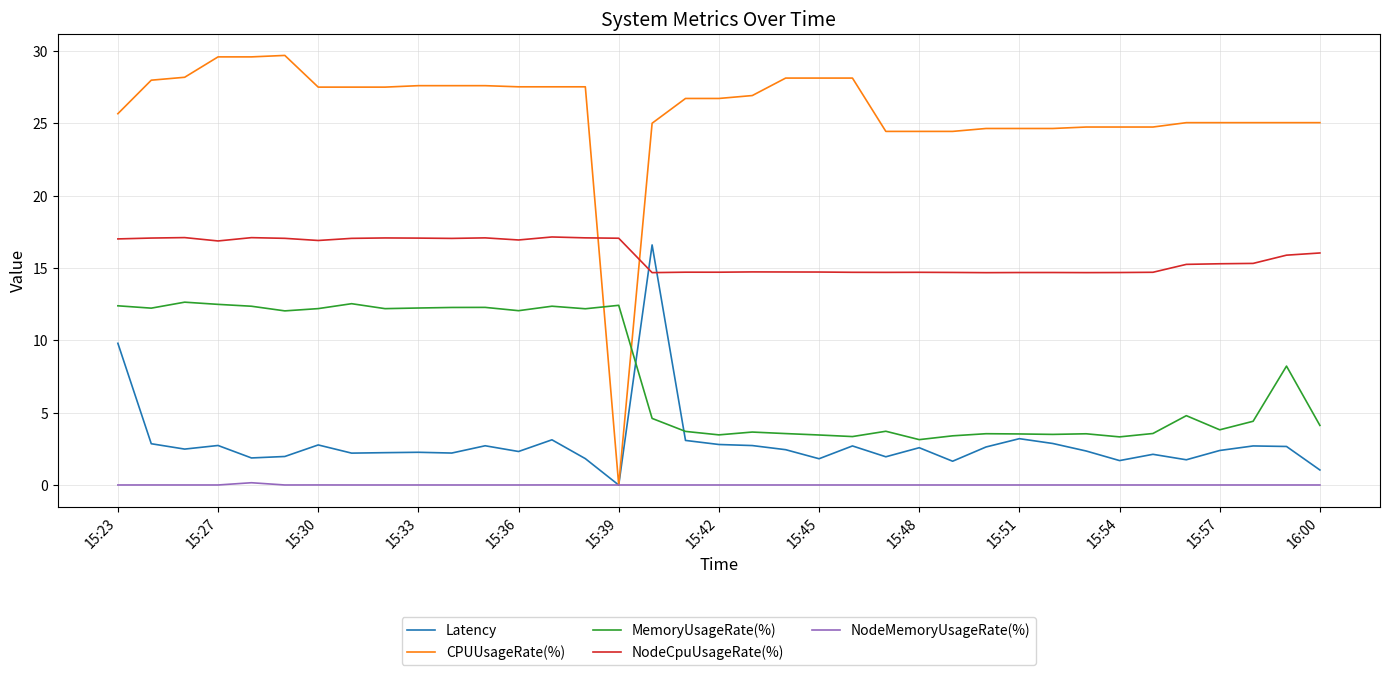

Is this an area chart (filled region under the line)?

No